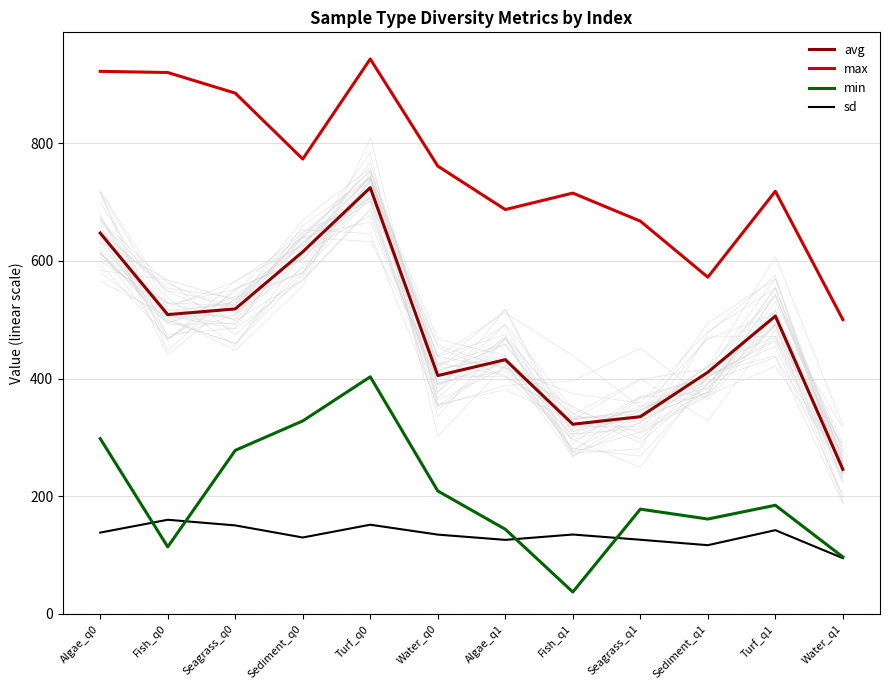

What are all the series names shown in the legend?

avg, max, min, sd